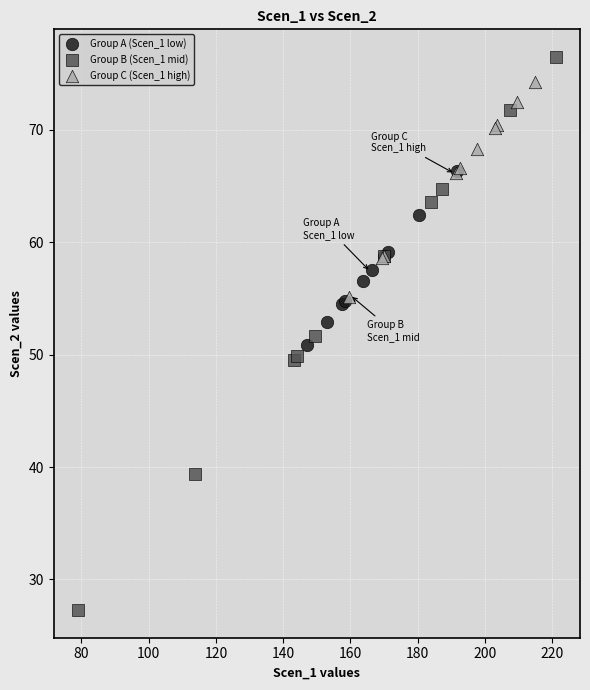

What are all the series names shown in the legend?

Group A (Scen_1 low), Group B (Scen_1 mid), Group C (Scen_1 high)